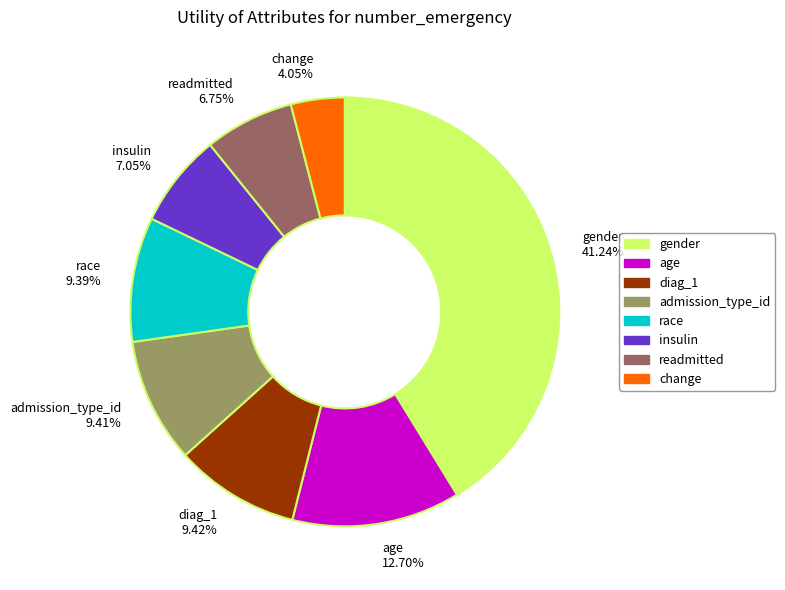

How many slices are in this pie chart?

8